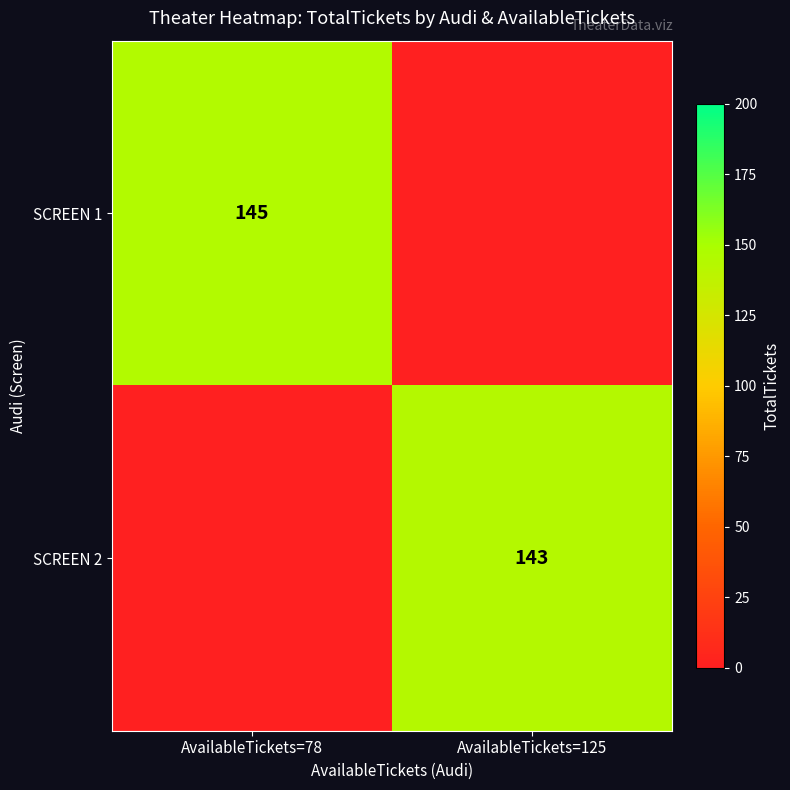

The SCREEN 2 series shows 58 at AvailableTickets=125. True or false?

False